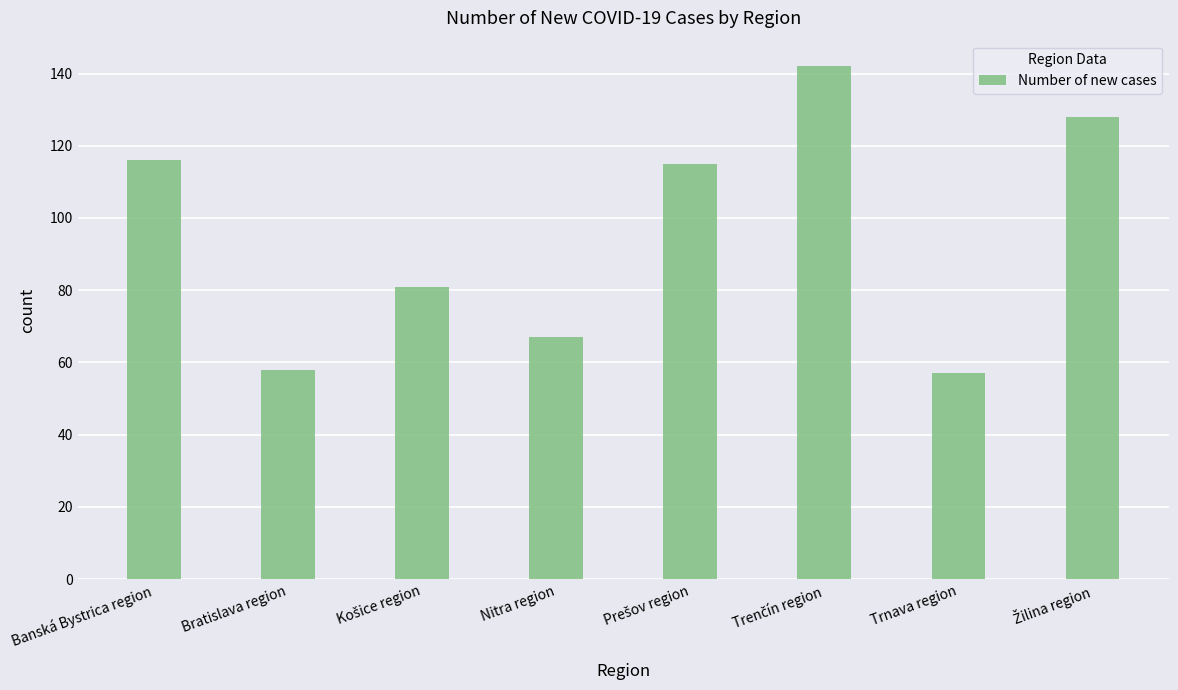

True or false: the data shows 57 at Trnava region.

True